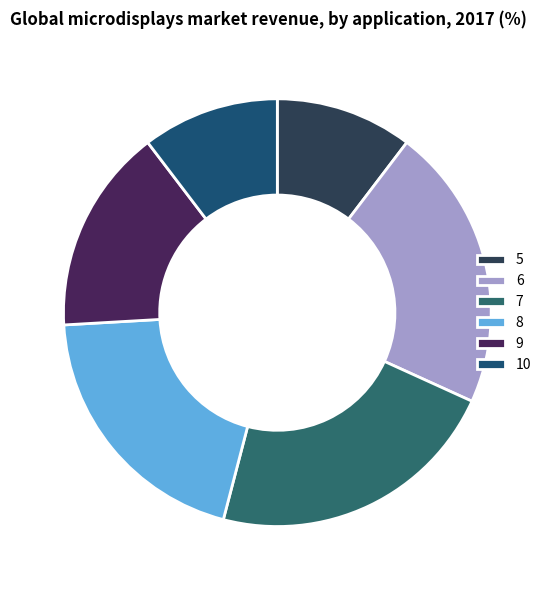

Which has a higher value, 8 or 6?

6